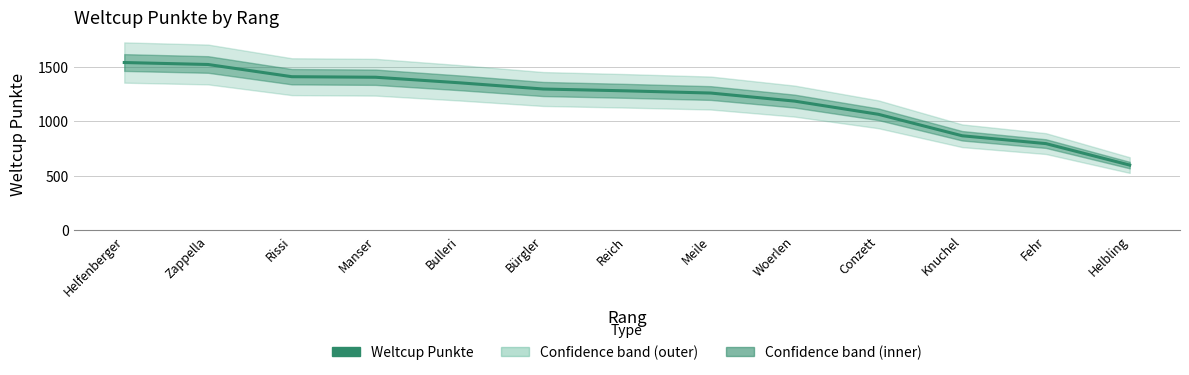

What is the change in value from Knuchel to Helbling?

-269